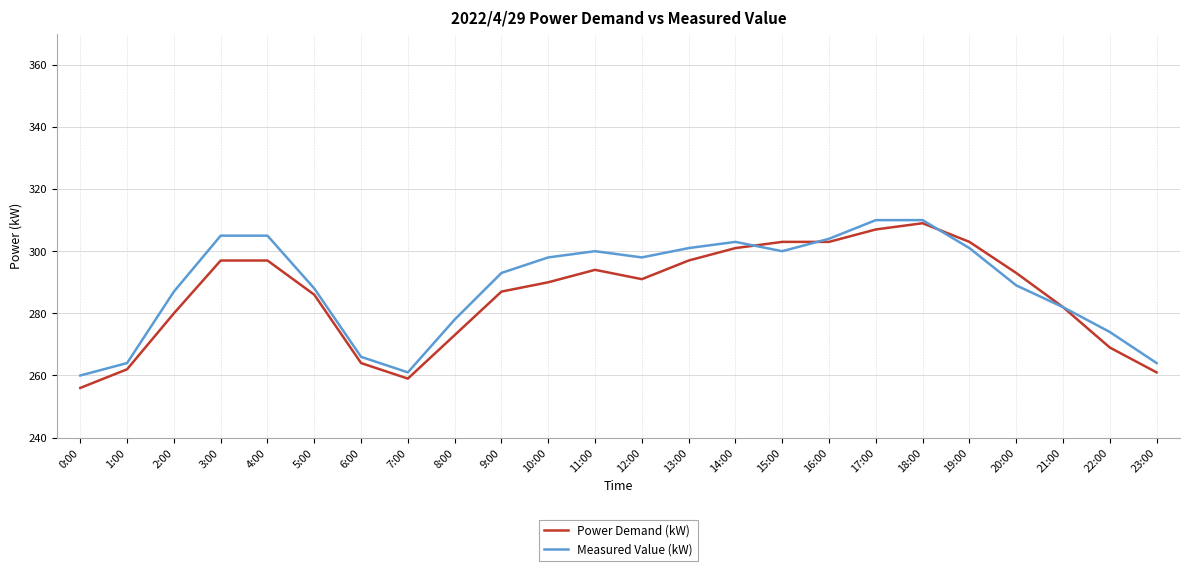

What position from the left is 5:00?

6